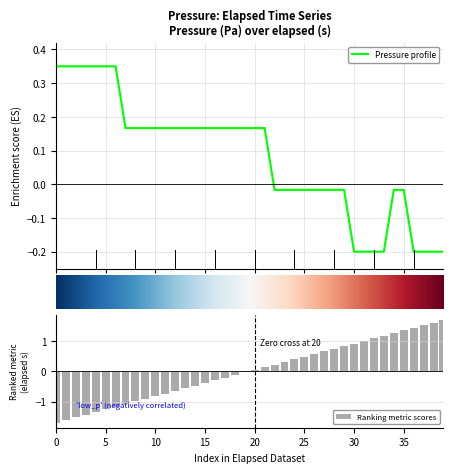

True or false: pressure has a value of -0.0 at 25.

True